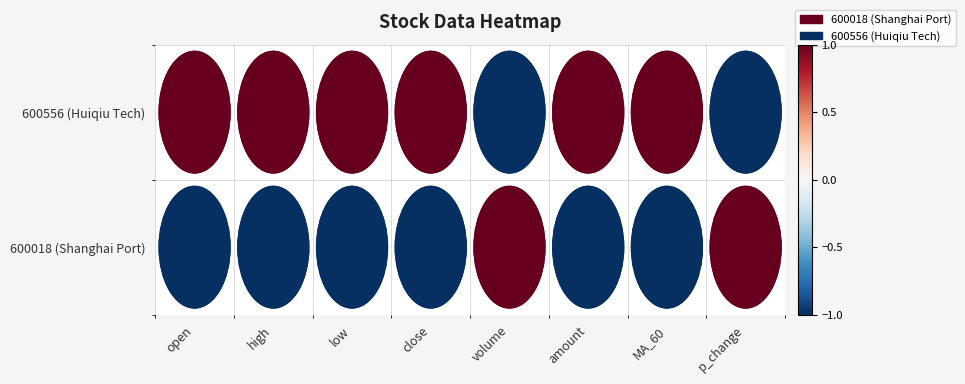

Which has a higher value, MA_60 or volume?

volume